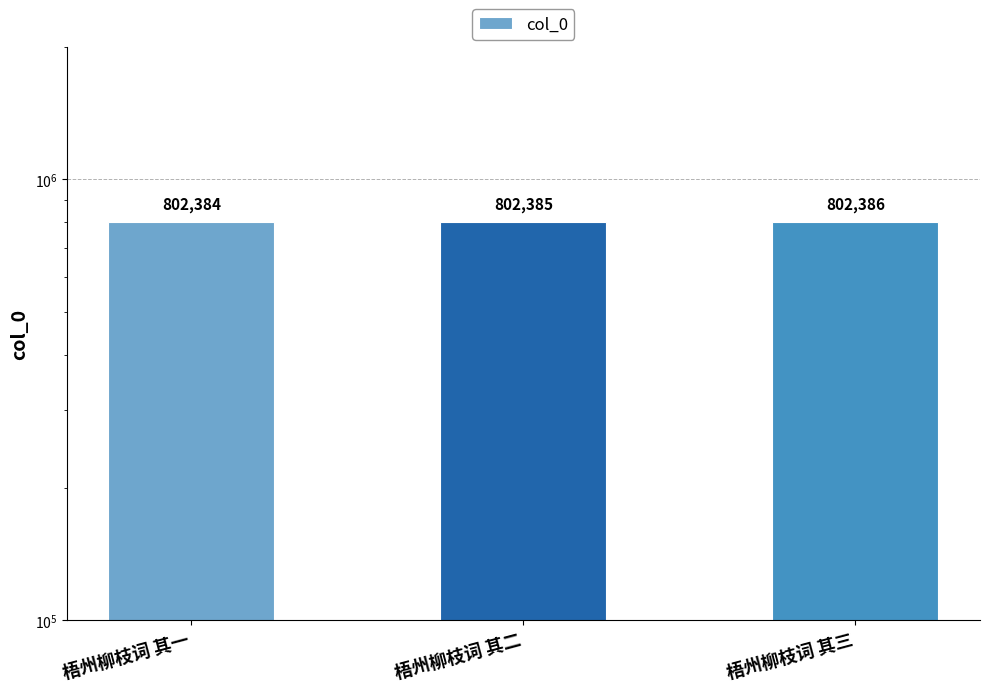

How many values are below 802385?

1